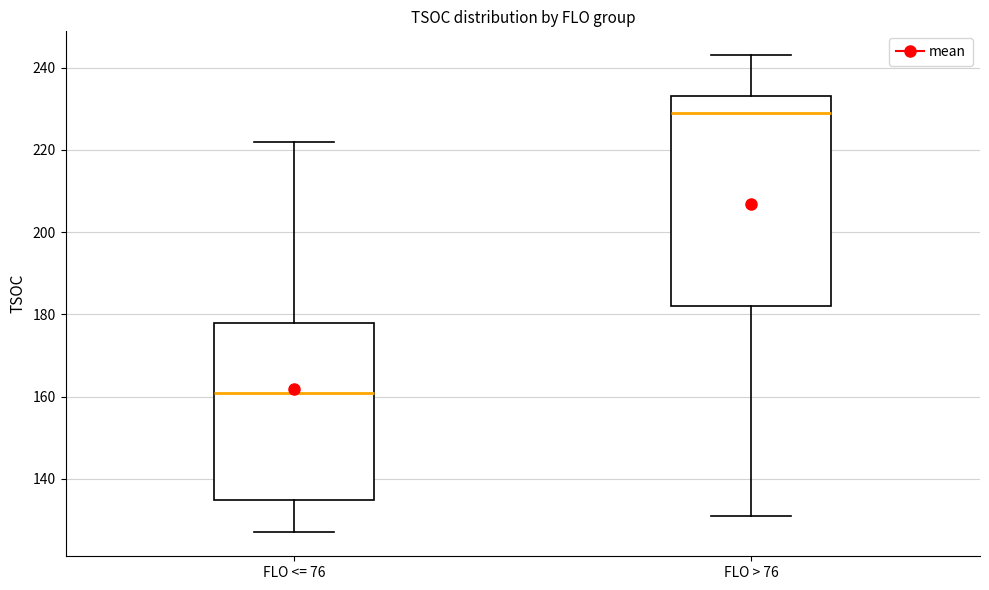

Reading left to right, read every box against the y-axis: the position of its median line, the range the box covers, and the ends of its whiskers. The values are not printed on the chart, so give them approximately, as read against the axis.

FLO <= 76: median 162, box 136 to 178, whiskers 128 to 222
FLO > 76: median 230, box 182 to 234, whiskers 132 to 244